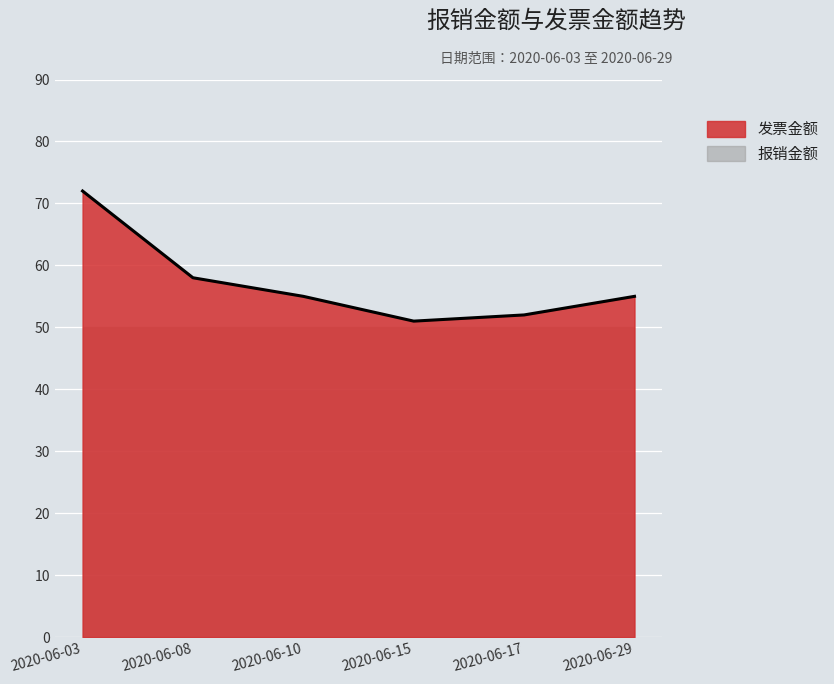

What is the value of the 3rd point from the left?

55